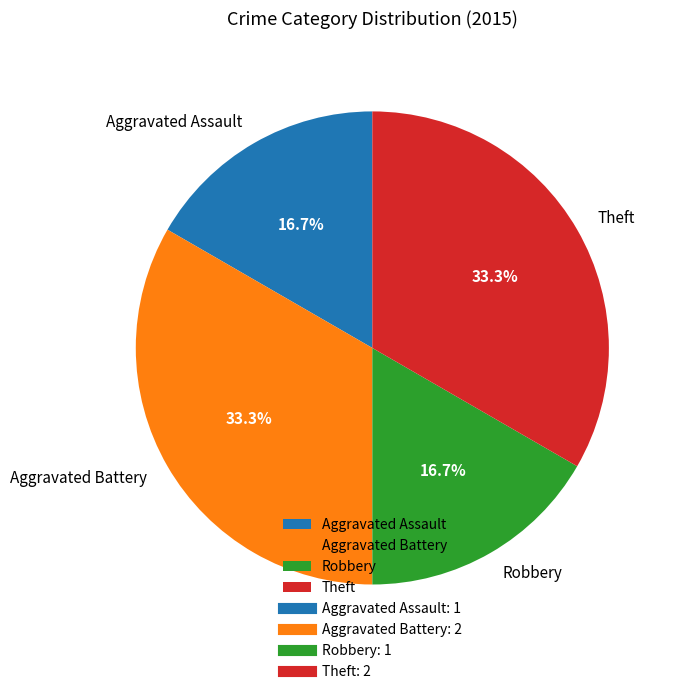

Approximately how many times larger is the value at Theft compared to Aggravated Battery?

1.0